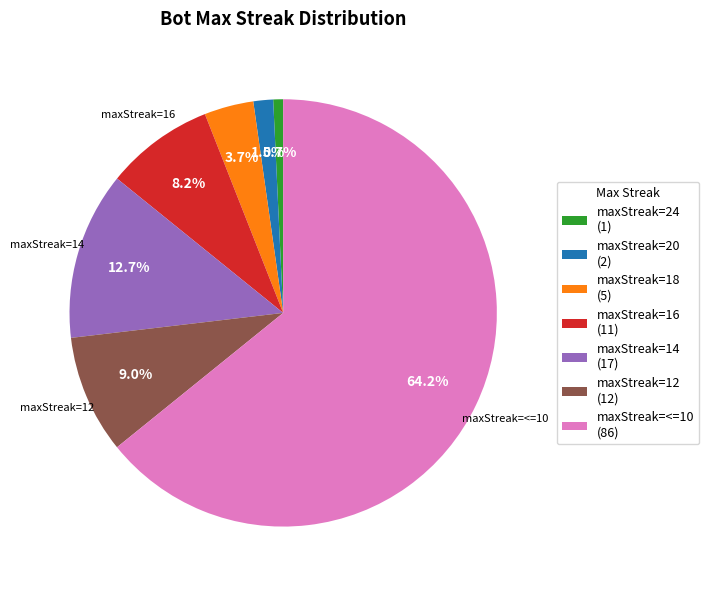

Is there any slice that represents more than half of the pie?

Yes